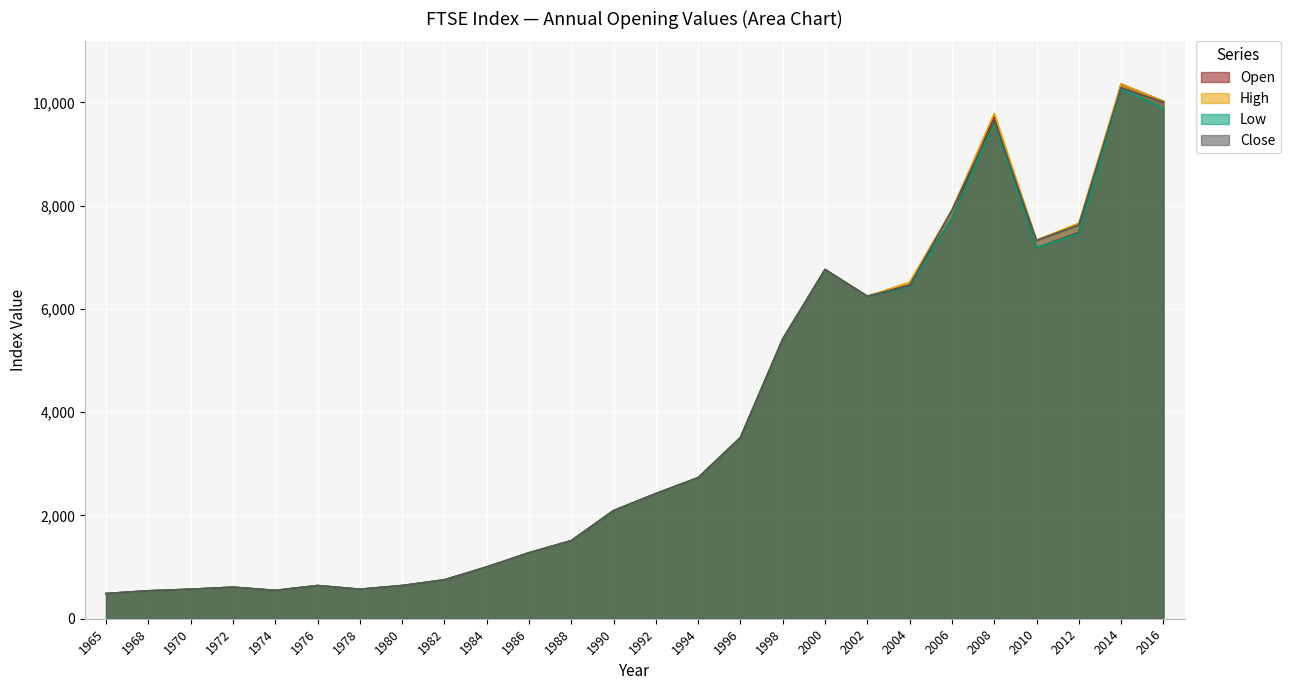

True or false: Close and Low cross at least once.

False